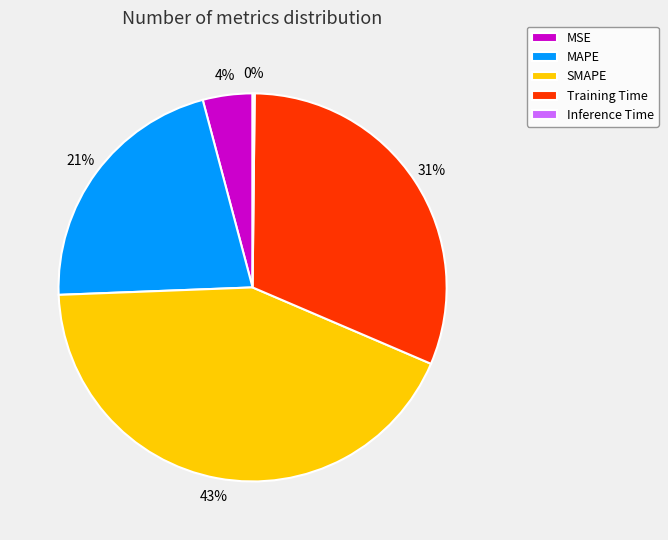

The SMAPE slice represents 55% of the pie. True or false?

False